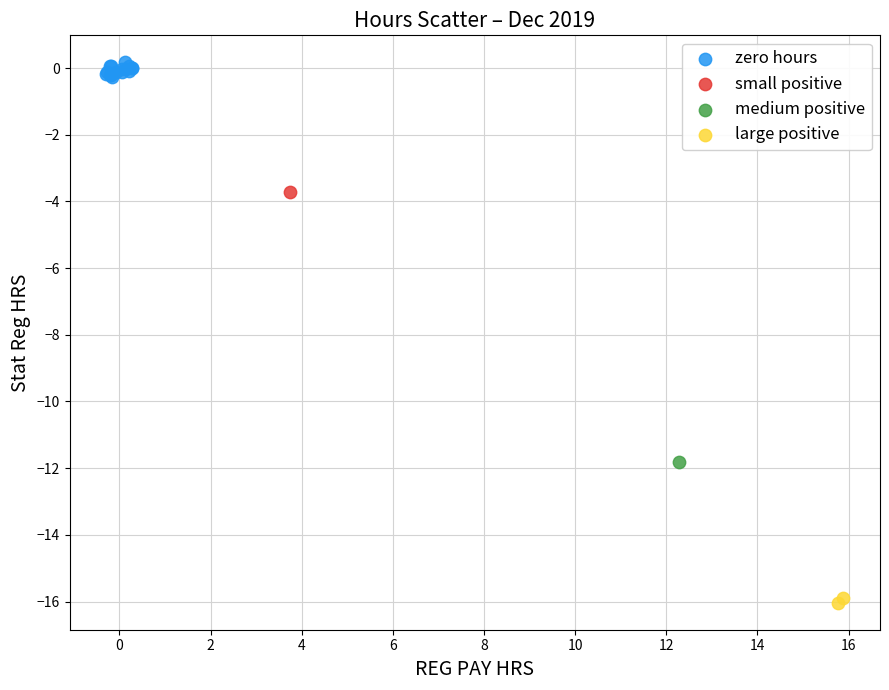

Which series contains the lowest Y value?

large positive